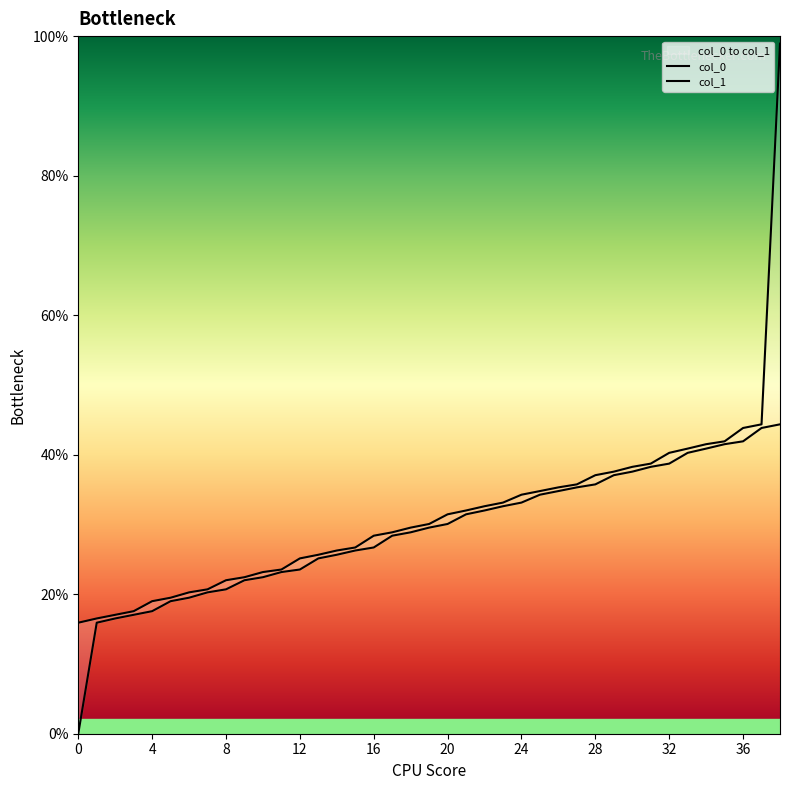

True or false: col_0 has more than 2 interior local peaks.

False